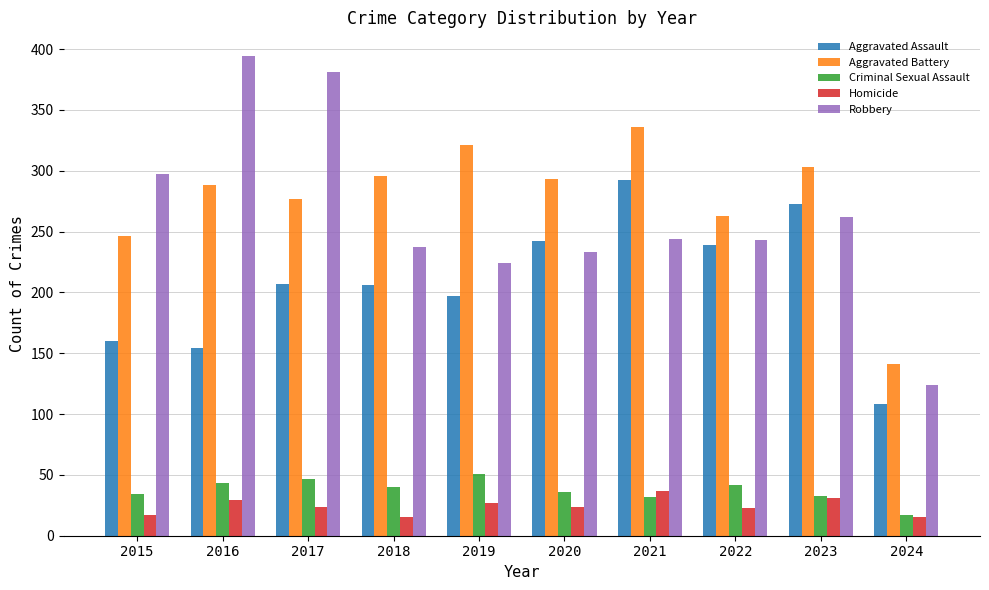

How many categories are shown in the chart?

10